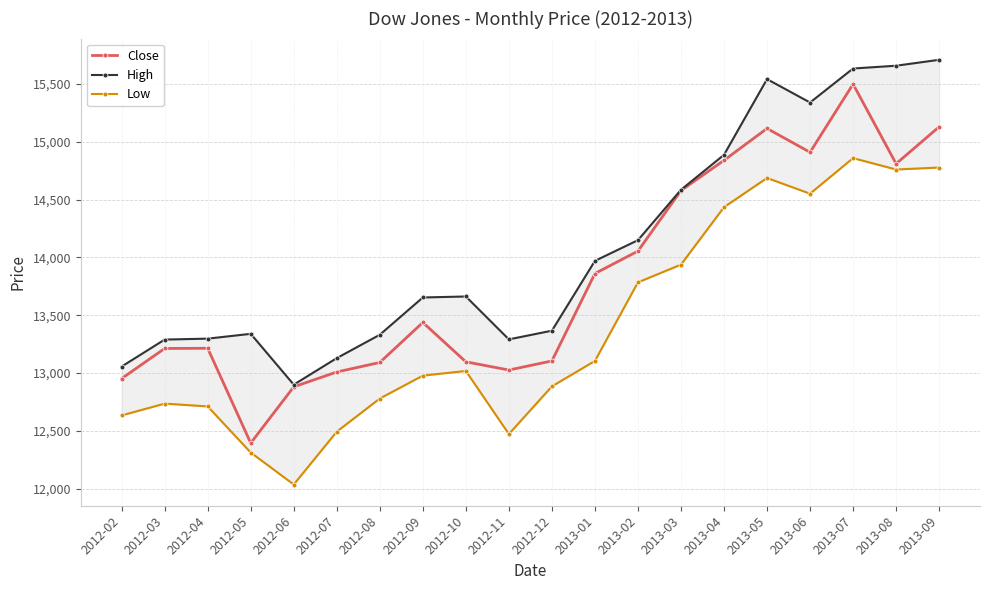

What is the average value of the Low series?

13397.1